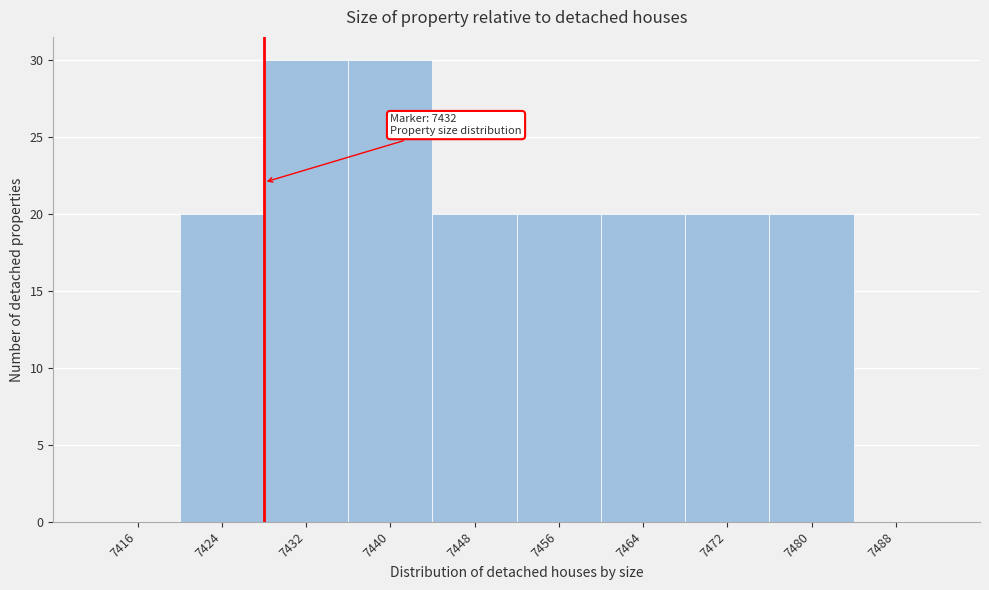

Reading left to right, transcribe all the data shown in this chart.

7416=0	7424=20	7432=30	7440=30	7448=20	7456=20	7464=20	7472=20	7480=20	7488=0